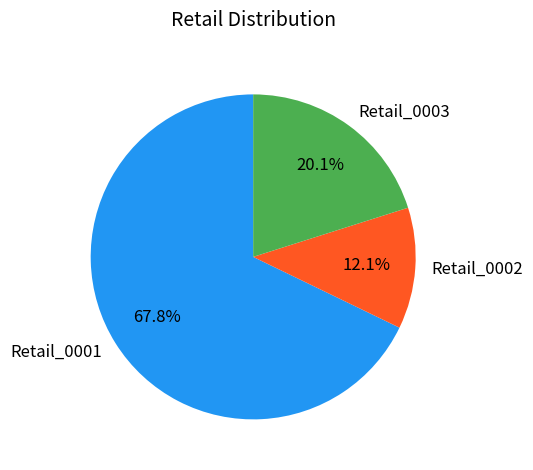

How many slices are in this pie chart?

3